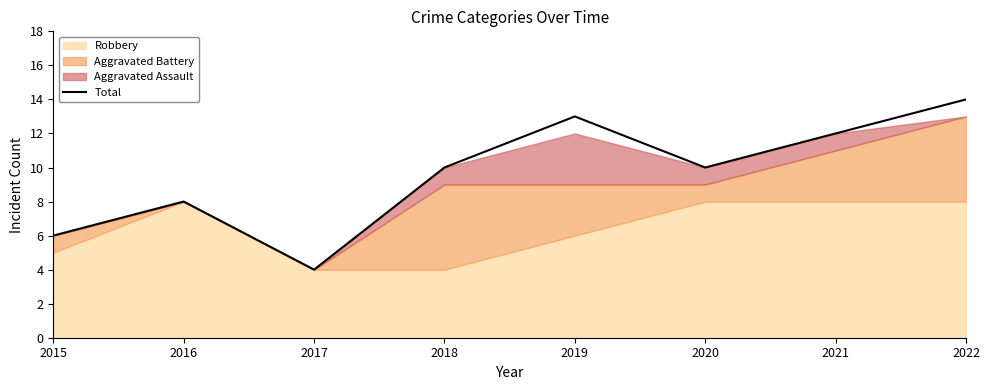

Count the number of categories in the chart.

8